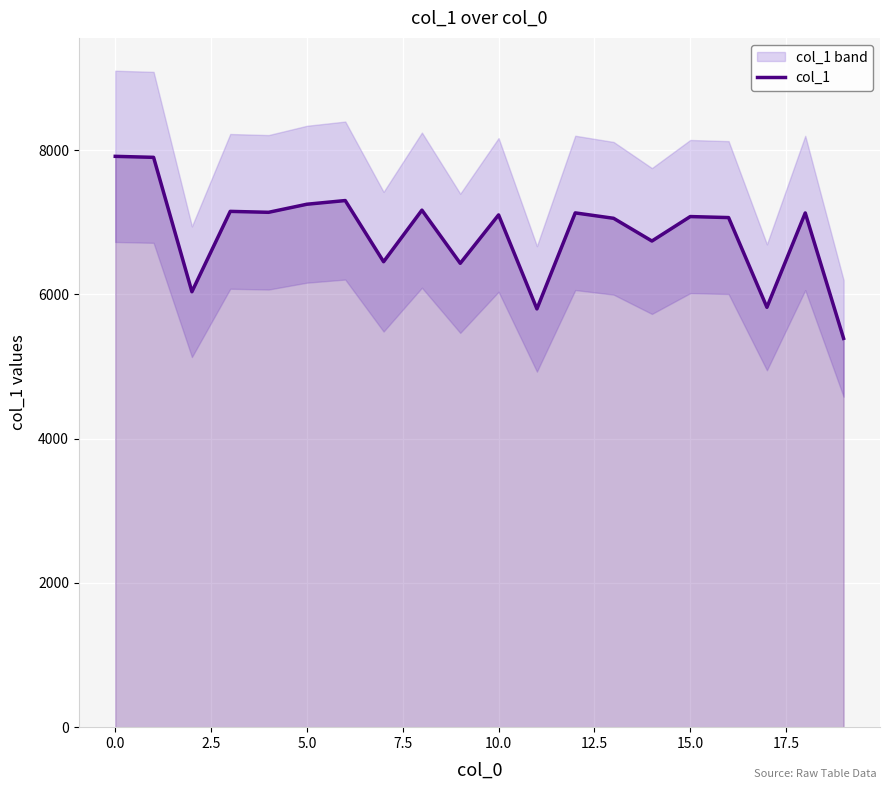

The value of col_1 at 5.0 is 13046. True or false?

False